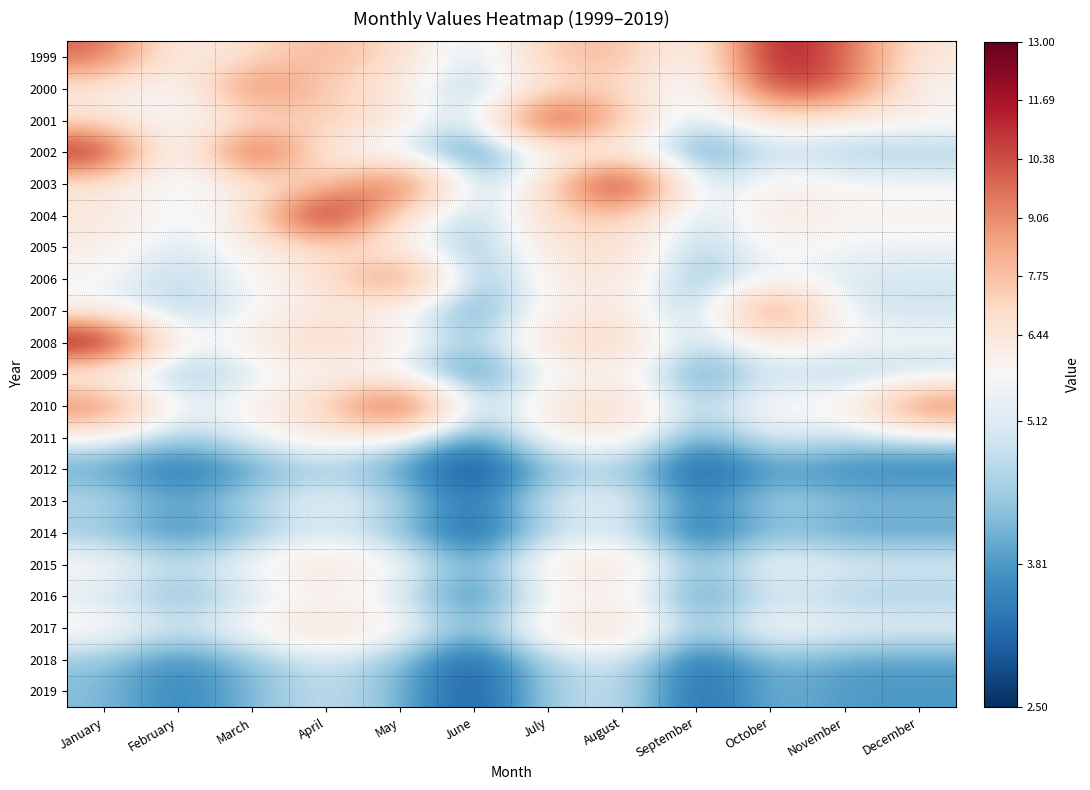

Reading left to right, transcribe all the data shown in this chart.

1999: January=10.0	February=5.7	March=6.9	April=8.1	May=6.9	June=4.6	July=7.5	August=8.1	September=4.9	October=12.0	November=10.0	December=6.3
2000: January=6.3	February=5.1	March=10.0	April=7.3	May=6.2	June=4.1	July=6.7	August=7.3	September=4.4	October=11.0	November=10.0	December=5.6
2001: January=6.6	February=5.3	March=6.4	April=7.6	May=6.4	June=4.3	July=12.0	August=7.6	September=4.6	October=6.4	November=5.8	December=5.8
2002: January=12.0	February=4.0	March=12.0	April=5.7	May=4.9	June=3.2	July=5.3	August=5.7	September=3.5	October=4.9	November=4.4	December=4.4
2003: January=6.3	February=5.0	March=6.1	April=7.2	May=11.0	June=4.1	July=6.7	August=13.0	September=4.4	October=6.1	November=5.6	December=5.6
2004: January=6.5	February=5.3	March=6.4	April=13.0	May=6.4	June=4.3	July=7.0	August=7.6	September=4.6	October=6.4	November=5.8	December=5.8
2005: January=6.0	February=4.9	March=5.9	April=7.0	May=5.9	June=4.0	July=6.4	August=7.0	September=4.2	October=5.9	November=5.4	December=5.4
2006: January=5.6	February=4.6	March=5.5	April=6.5	May=10.0	June=3.7	July=6.0	August=6.5	September=4.0	October=5.5	November=5.0	December=5.0
2007: January=5.5	February=4.5	March=5.4	April=6.4	May=5.4	June=3.6	July=5.9	August=6.4	September=3.9	October=10.0	November=4.9	December=4.9
2008: January=13.0	February=5.1	March=6.2	April=7.3	May=6.2	June=4.1	July=6.8	August=7.3	September=4.4	October=6.2	November=5.6	December=5.6
2009: January=5.1	February=4.1	March=5.0	April=5.9	May=5.0	June=3.3	July=5.4	August=5.9	September=3.5	October=5.0	November=4.5	December=4.5
2010: January=10.0	February=5.0	March=6.1	April=7.2	May=12.0	June=4.1	July=6.6	August=7.2	September=4.3	October=6.1	November=5.5	December=10.0
2011: January=5.3	February=4.3	March=5.2	April=6.2	May=5.2	June=3.5	July=5.7	August=6.2	September=3.7	October=5.2	November=4.7	December=4.7
2012: January=3.9	February=3.2	March=3.8	April=4.5	May=3.8	June=2.6	July=4.2	August=4.5	September=2.7	October=3.8	November=3.5	December=3.5
2013: January=4.8	February=3.9	March=4.7	April=5.5	May=4.7	June=3.1	July=5.1	August=5.5	September=3.4	October=4.7	November=4.3	December=4.3
2014: January=4.4	February=3.5	March=4.3	April=5.0	May=4.3	June=2.8	July=4.6	August=5.0	September=3.0	October=4.3	November=3.9	December=3.9
2015: January=5.8	February=4.7	March=5.7	April=6.7	May=5.7	June=3.8	July=6.2	August=6.7	September=4.0	October=5.7	November=5.1	December=5.1
2016: January=5.1	February=4.1	March=5.0	April=5.9	May=5.0	June=3.3	July=5.4	August=5.9	September=3.5	October=5.0	November=4.5	December=4.5
2017: January=6.0	February=4.8	March=5.8	April=6.9	May=5.8	June=3.9	July=6.4	August=6.9	September=4.2	October=5.8	November=5.3	December=5.3
2018: January=4.4	February=3.5	March=4.3	April=5.0	May=4.3	June=2.8	July=4.6	August=5.0	September=3.0	October=4.3	November=3.9	December=3.9
2019: January=4.3	February=3.4	March=4.2	April=4.9	May=4.2	June=2.8	July=4.6	August=4.9	September=3.0	October=4.2	November=3.8	December=3.8